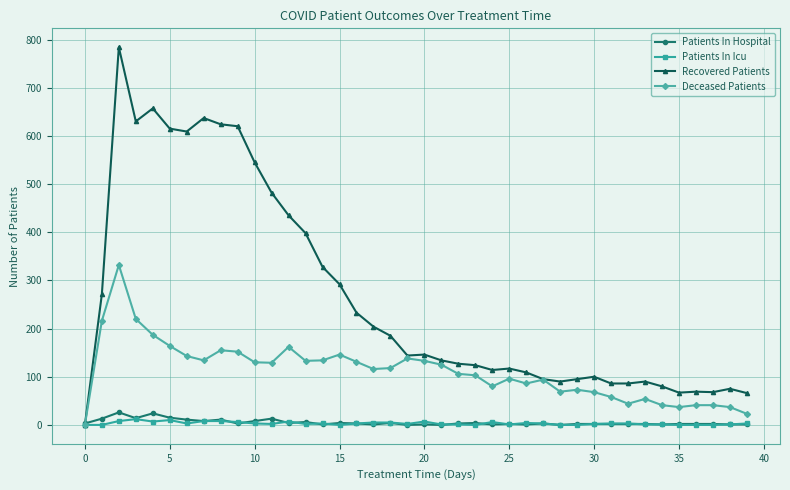

How many lines are shown in the chart?

4